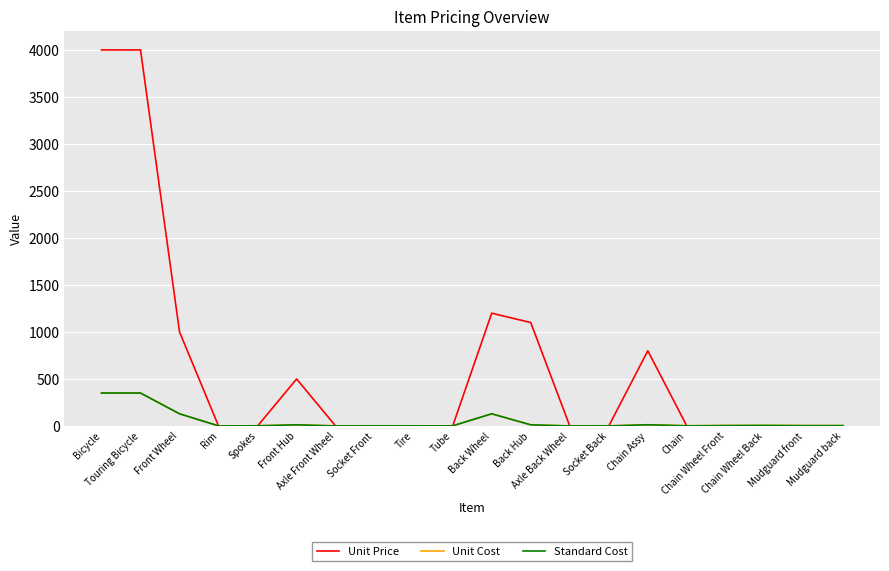

What is the sum of all Unit Cost values?

1027.4